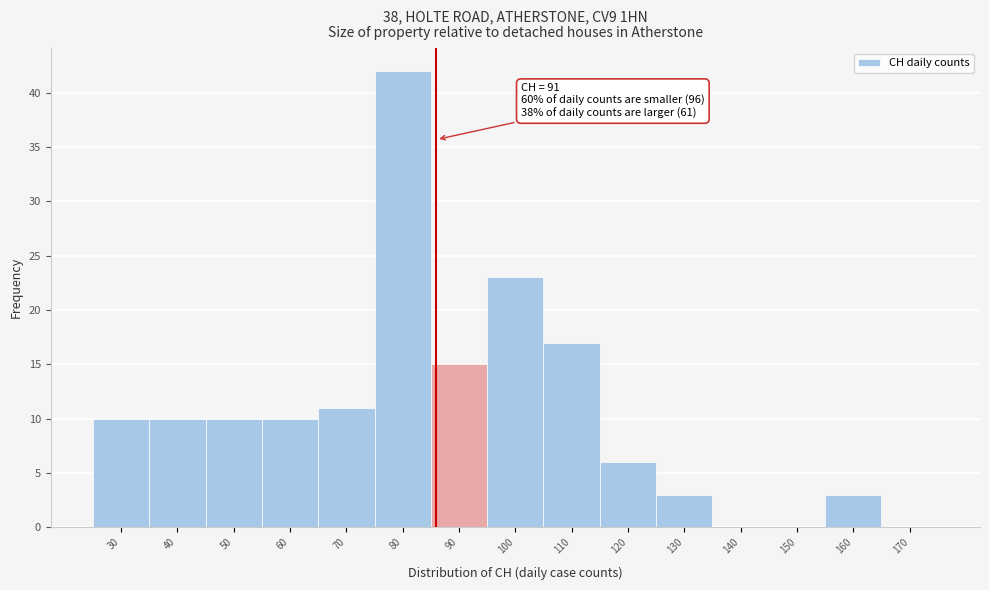

Reading right to left, transcribe all the data shown in this chart.

170=0	160=3	150=0	140=0	130=3	120=6	110=17	100=23	90=15	80=42	70=11	60=10	50=10	40=10	30=10